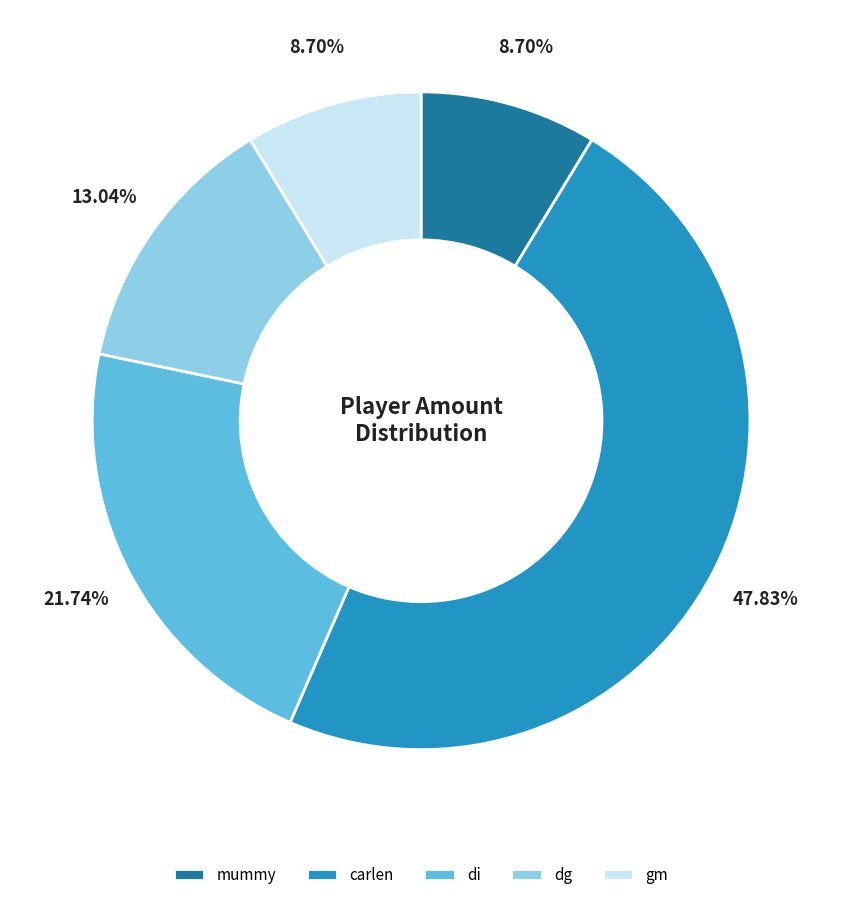

To the nearest percent, what is the combined percentage of di and carlen?

70%